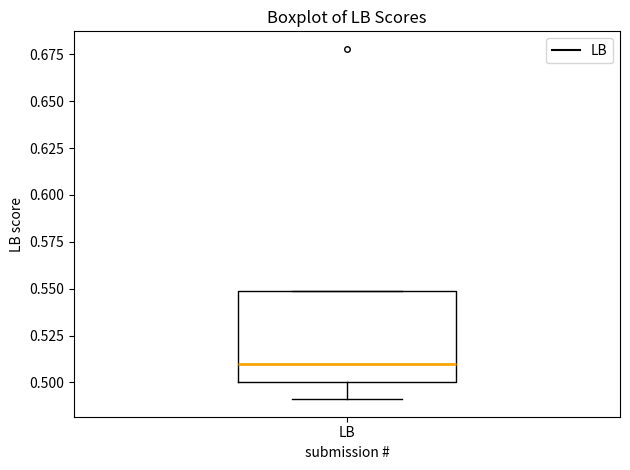

Read this box plot against the y-axis: the position of the median line, the range covered by the box, and the ends of both whiskers. The values are not printed on the chart, so give them approximately, as read against the axis.

median 0.51, box 0.50 to 0.55, whiskers 0.49 to 0.55